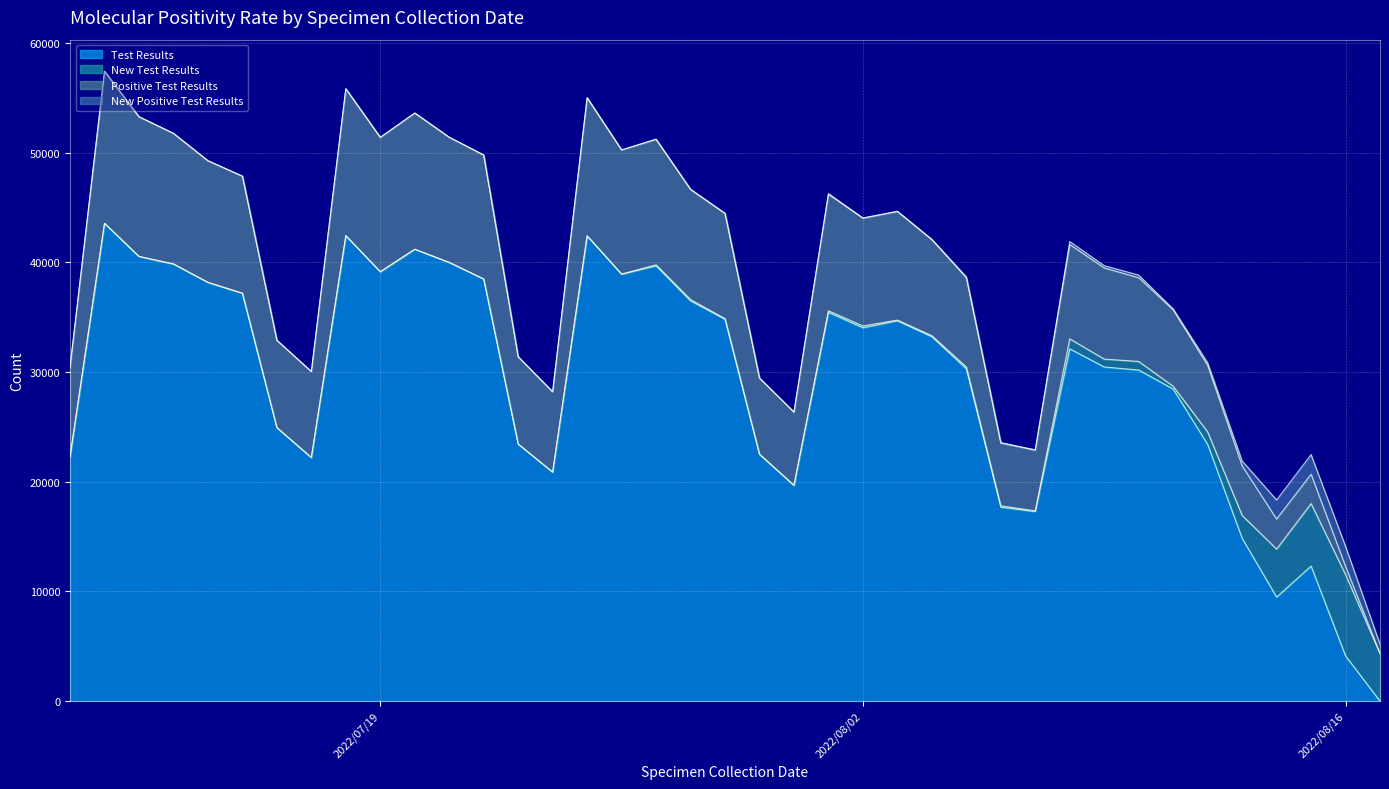

What is the approximate value of New Test Results at 38?

3